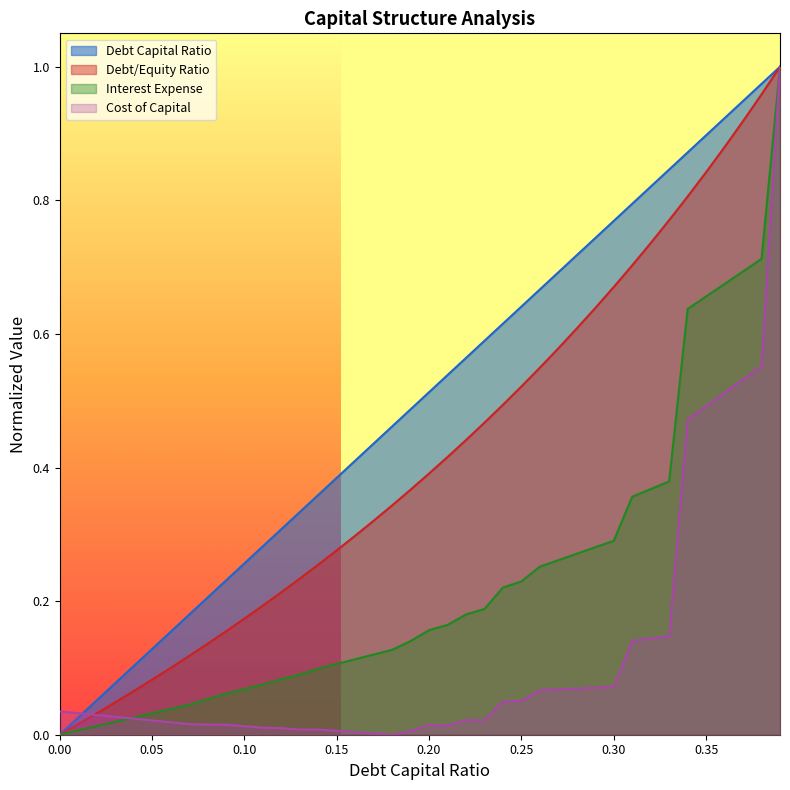

What is the difference between the debt_capital values at 0.07 and 0.15?

0.2